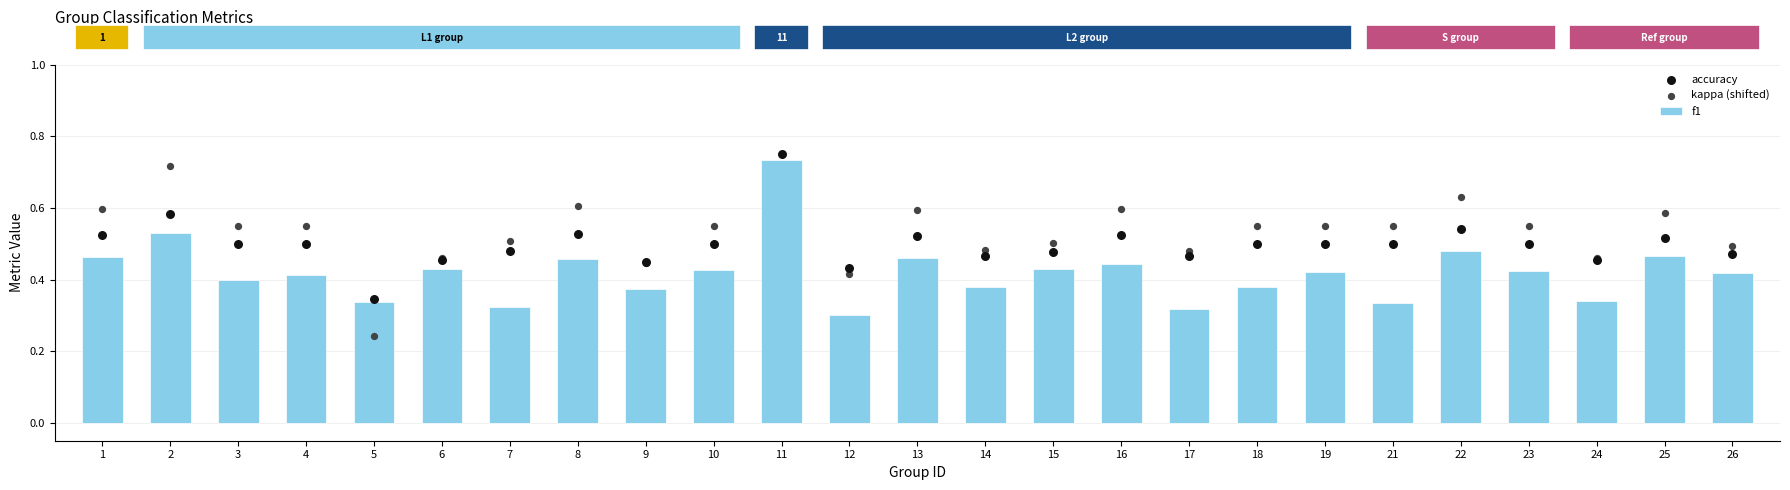

Is the value of f1 at 10 greater than the value of kappa (shifted) at 17?

No